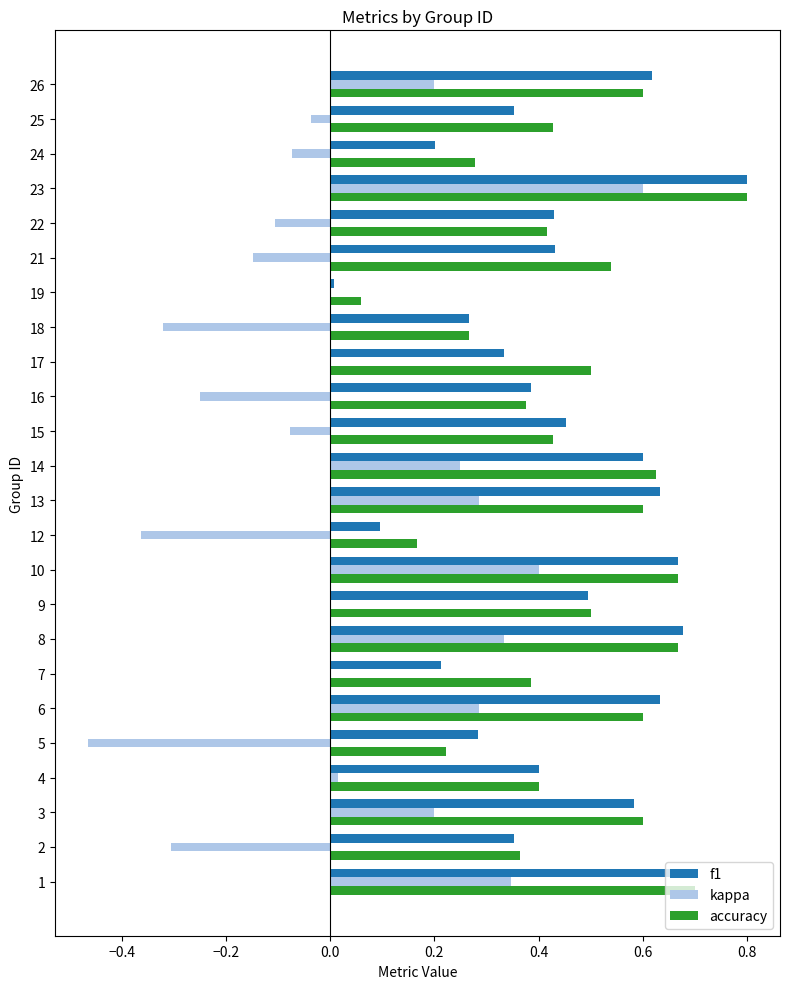

What is the total value across all series at 17?

0.8